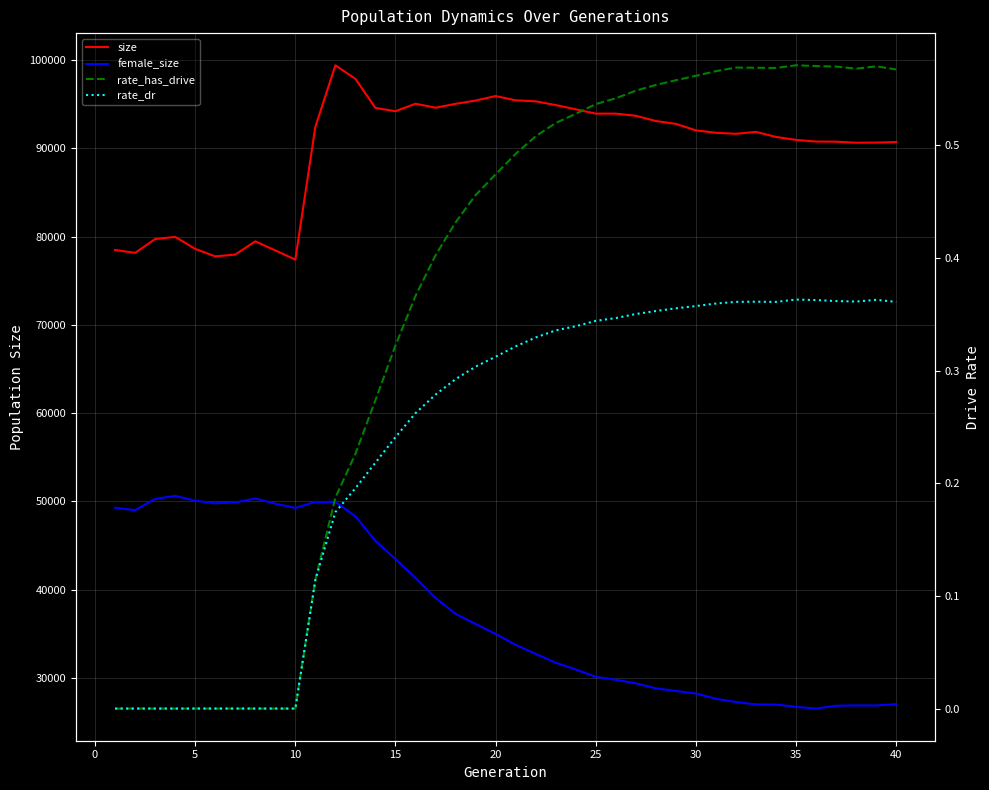

How many rate_dr values are between 0 and 1?

40